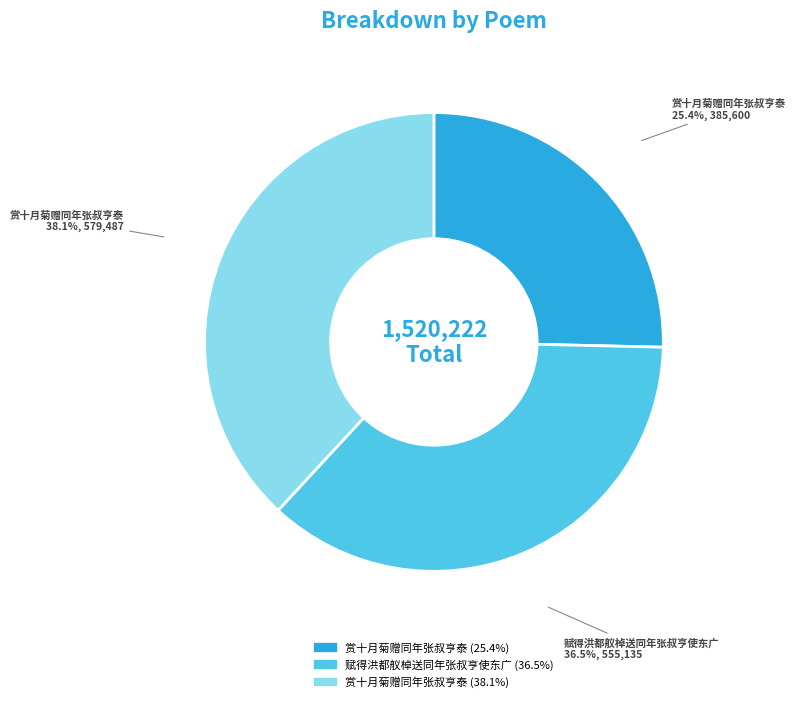

Count the number of slices in the pie.

3